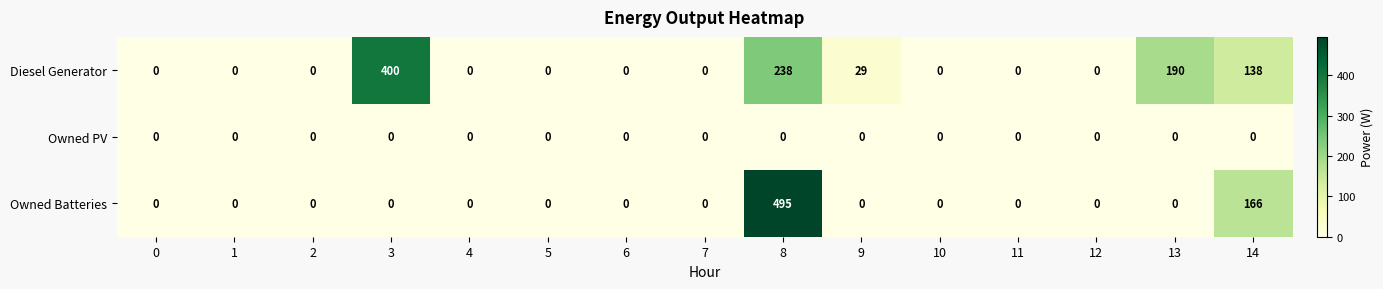

List the series in order of their peak value, lowest first.

Owned PV, Diesel Generator, Owned Batteries